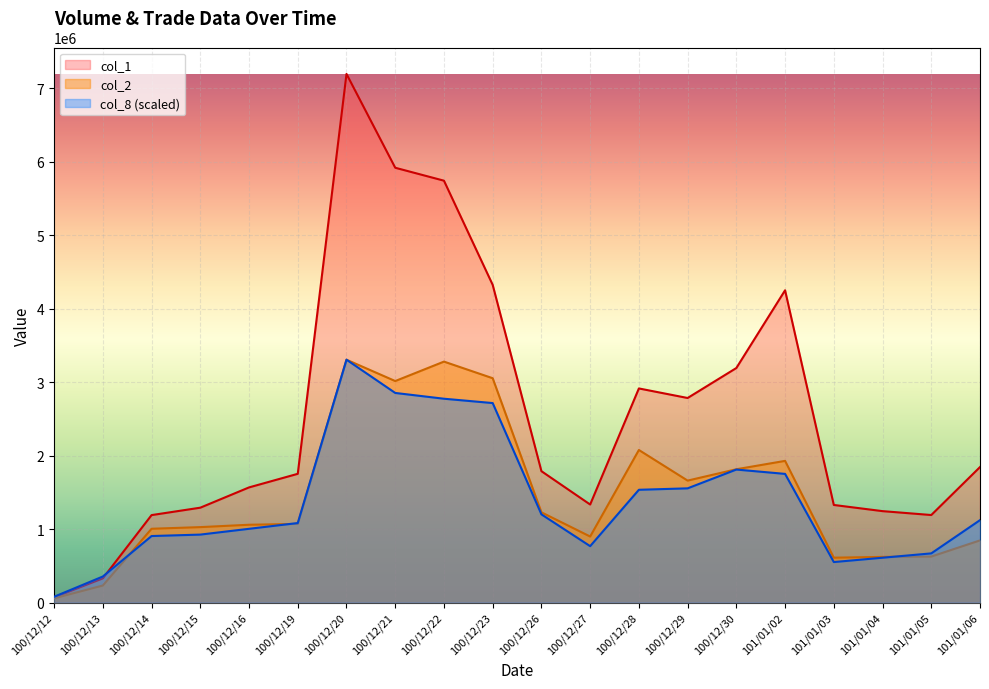

How many values in the col_2 series are below 1070230?

10